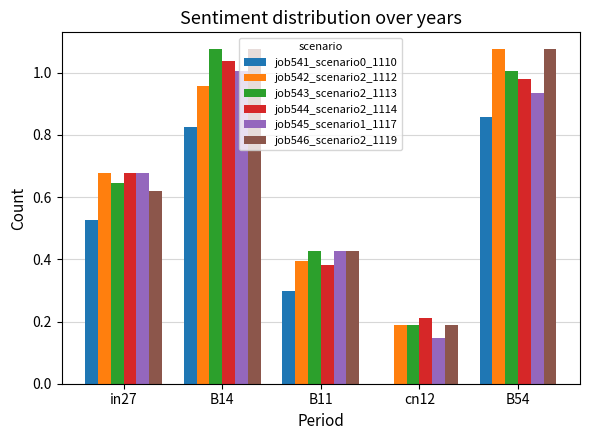

What is the total value across all series at B14?

6.0